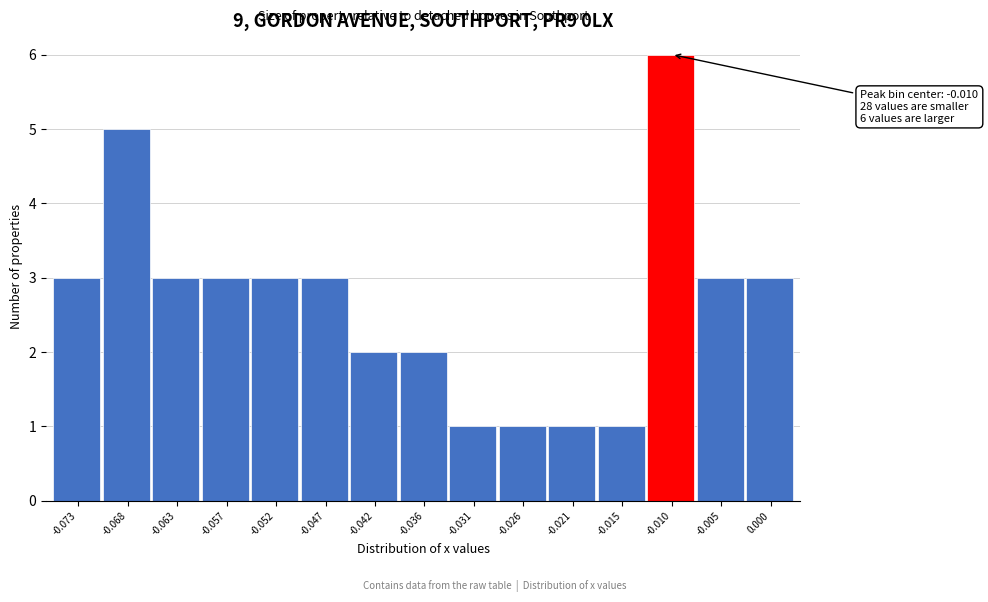

Over which range of the x-axis is the bar tallest?

-0.013 to -0.008